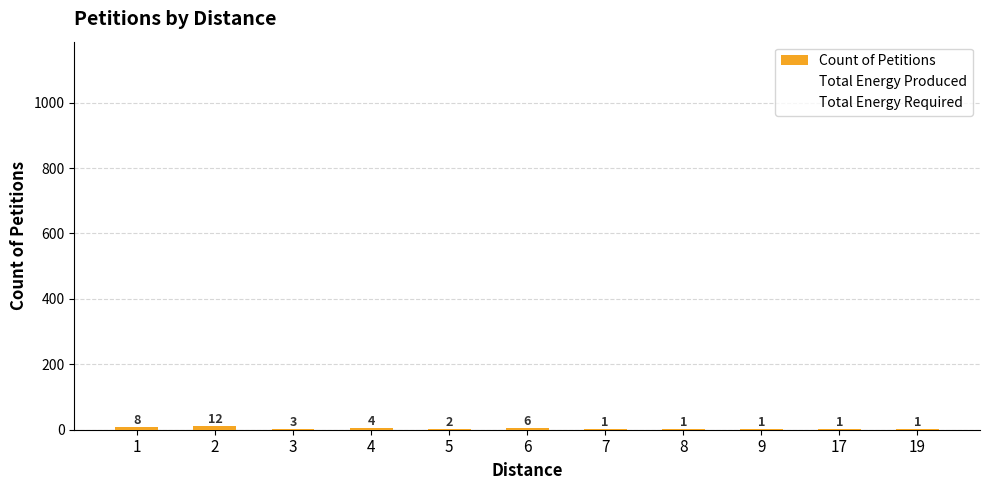

Between 19 and 4, which is larger?

4